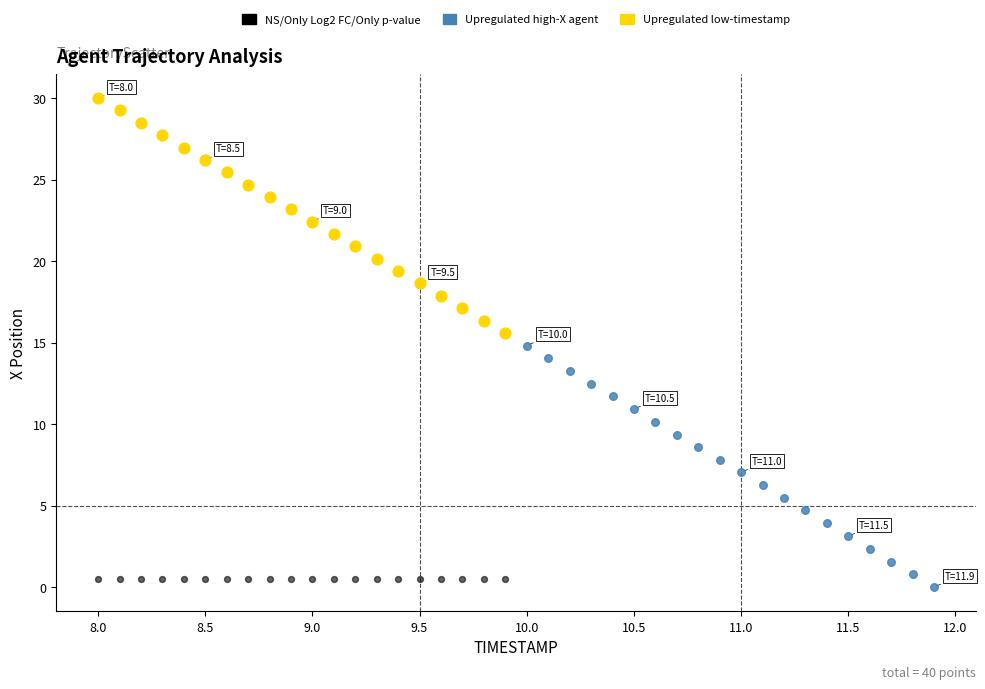

Which series contains the highest Y value?

Upregulated low-timestamp